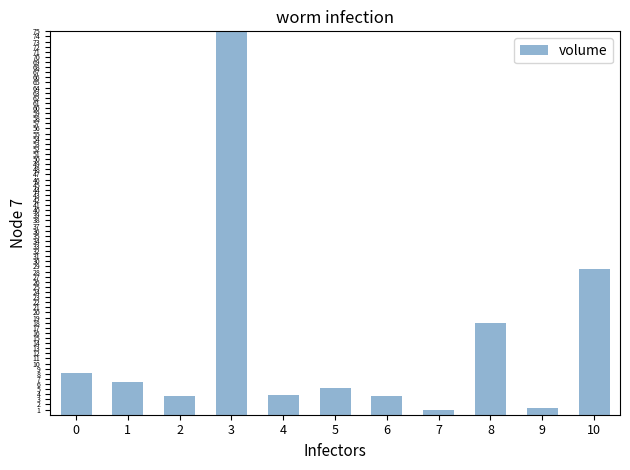

What is the difference between the maximum and minimum values?

74.0